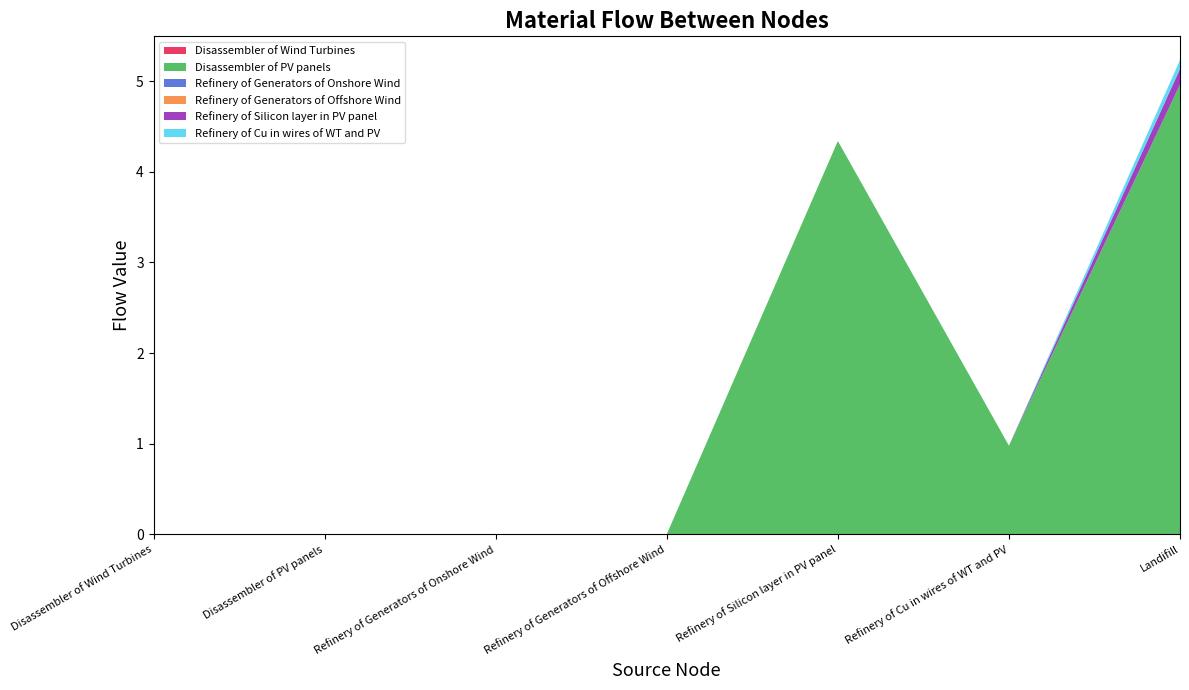

Reading left to right, list all the values displayed in this chart.

Disassembler of Wind Turbines: 0.0	0.0	0.0	0.0	0.0	0.0	0.0
Disassembler of PV panels: 0.0	0.0	0.0	0.0	4.3	1.0	5.0
Refinery of Generators of Onshore Wind: 0.0	0.0	0.0	0.0	0.0	0.0	0.0
Refinery of Generators of Offshore Wind: 0.0	0.0	0.0	0.0	0.0	0.0	0.0
Refinery of Silicon layer in PV panel: 0.0	0.0	0.0	0.0	0.0	0.0	0.2
Refinery of Cu in wires of WT and PV: 0.0	0.0	0.0	0.0	0.0	0.0	0.1